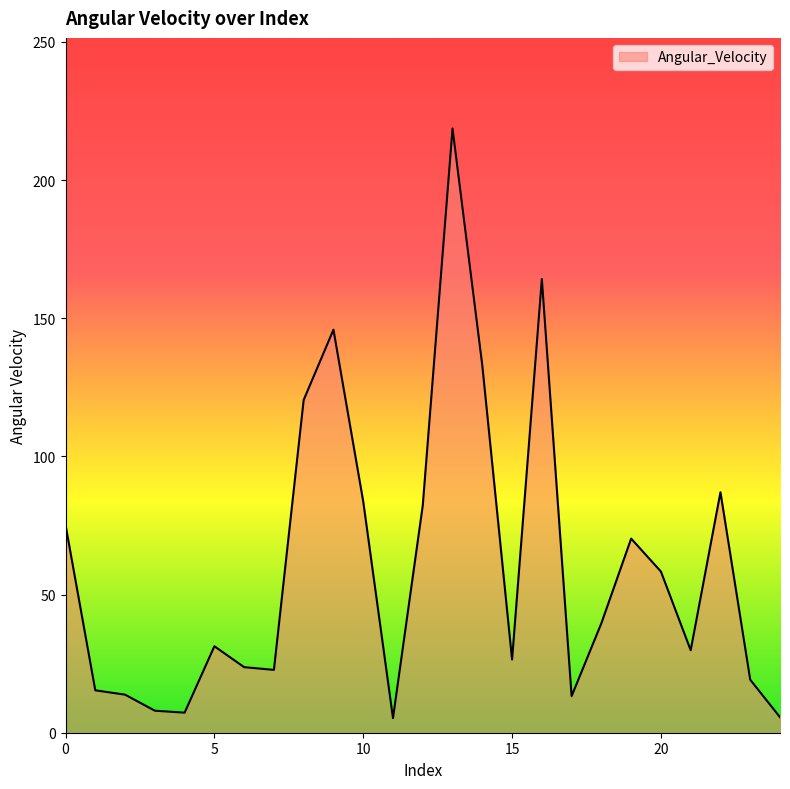

True or false: the data has more than 2 interior local peaks.

True